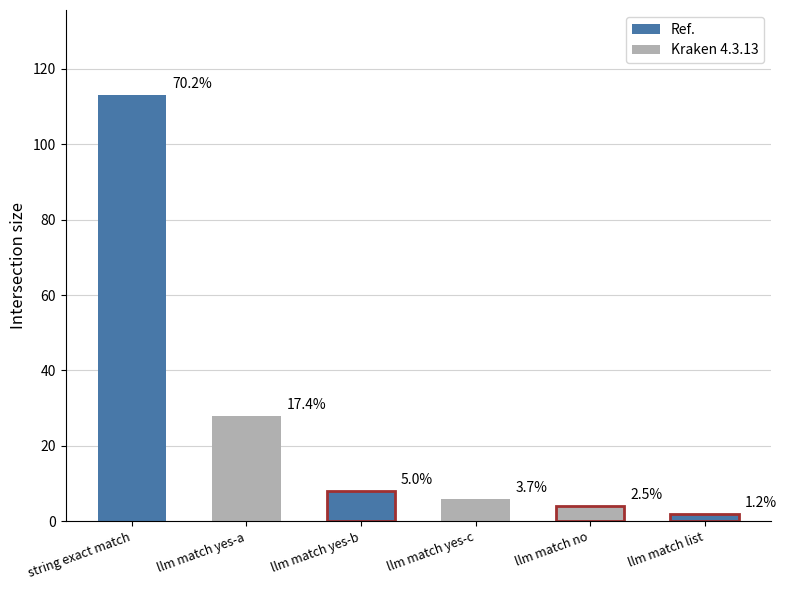

Where does the data first go above 8?

string exact match